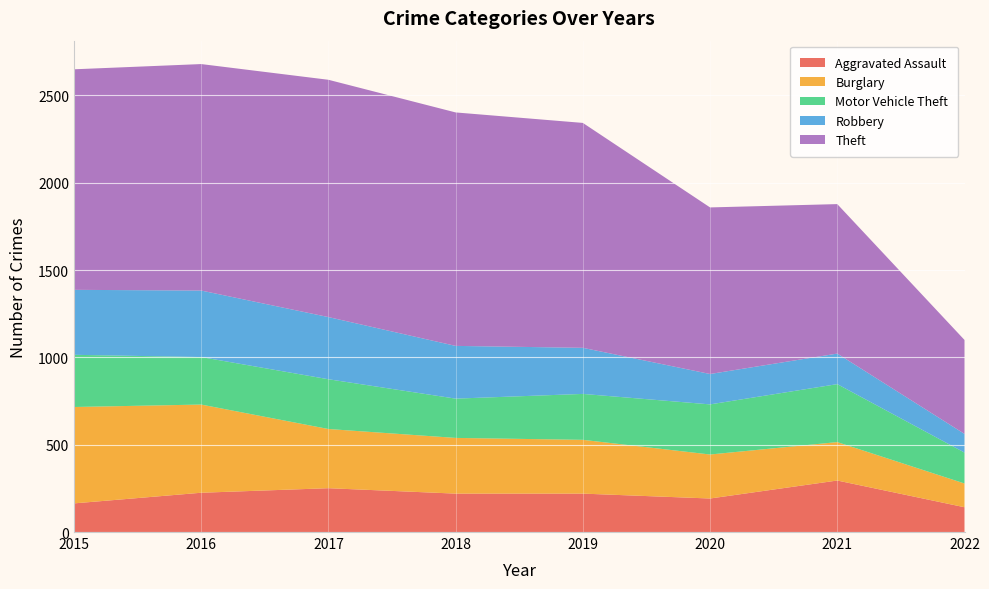

Reading left to right, extract all data points from this chart.

Aggravated Assault: 2015=164	2016=225	2017=251	2018=220	2019=220	2020=192	2021=295	2022=142
Burglary: 2015=552	2016=505	2017=339	2018=319	2019=308	2020=252	2021=220	2022=136
Motor Vehicle Theft: 2015=299	2016=272	2017=285	2018=225	2019=263	2020=287	2021=332	2022=177
Robbery: 2015=372	2016=381	2017=356	2018=302	2019=264	2020=174	2021=175	2022=107
Theft: 2015=1263	2016=1297	2017=1359	2018=1337	2019=1288	2020=954	2021=856	2022=538